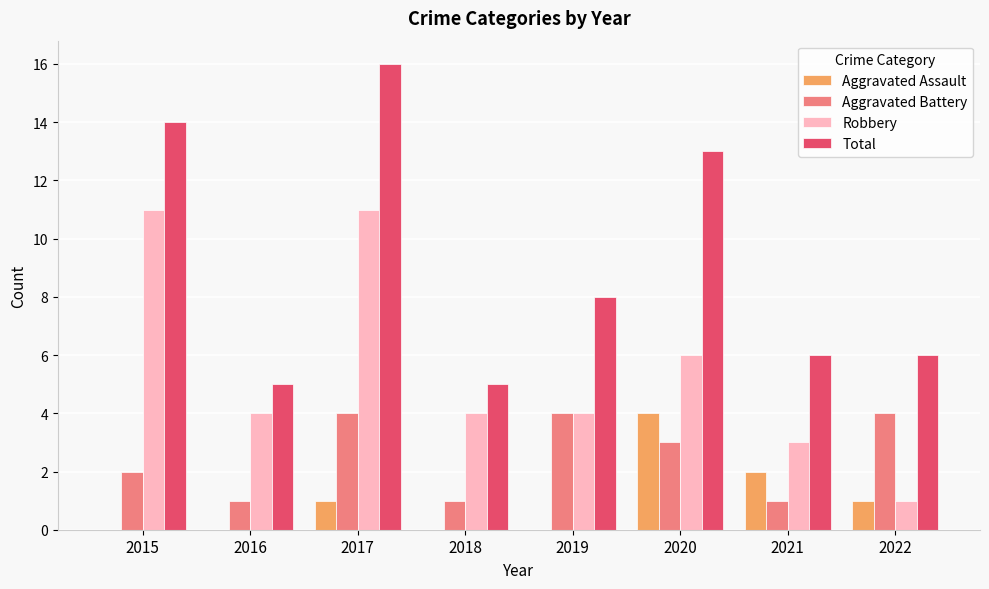

True or false: Aggravated Battery has a value of 1 at 2020.

False